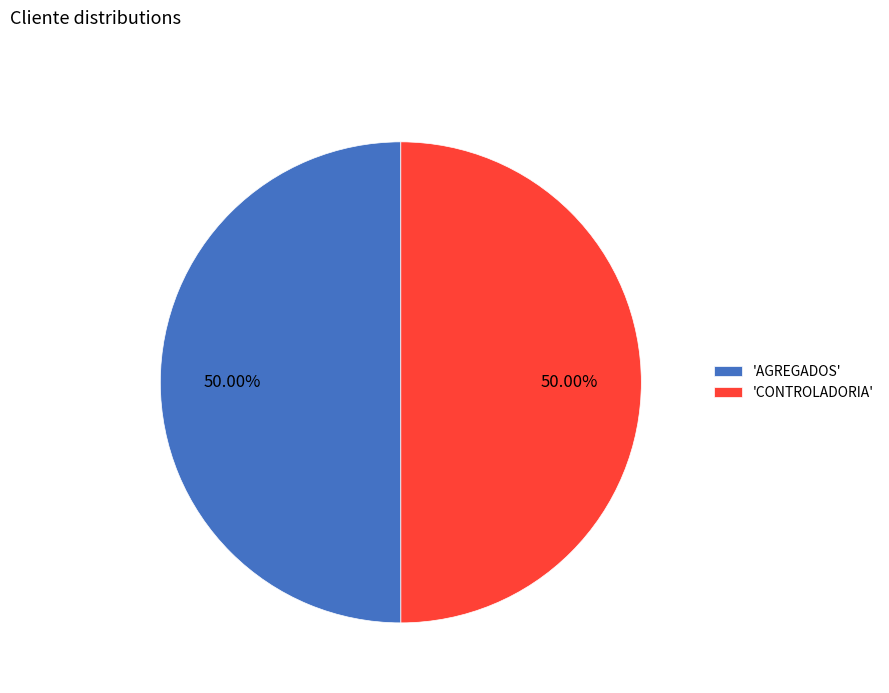

Approximately how many times larger is the value at 'AGREGADOS' compared to 'CONTROLADORIA'?

1.0